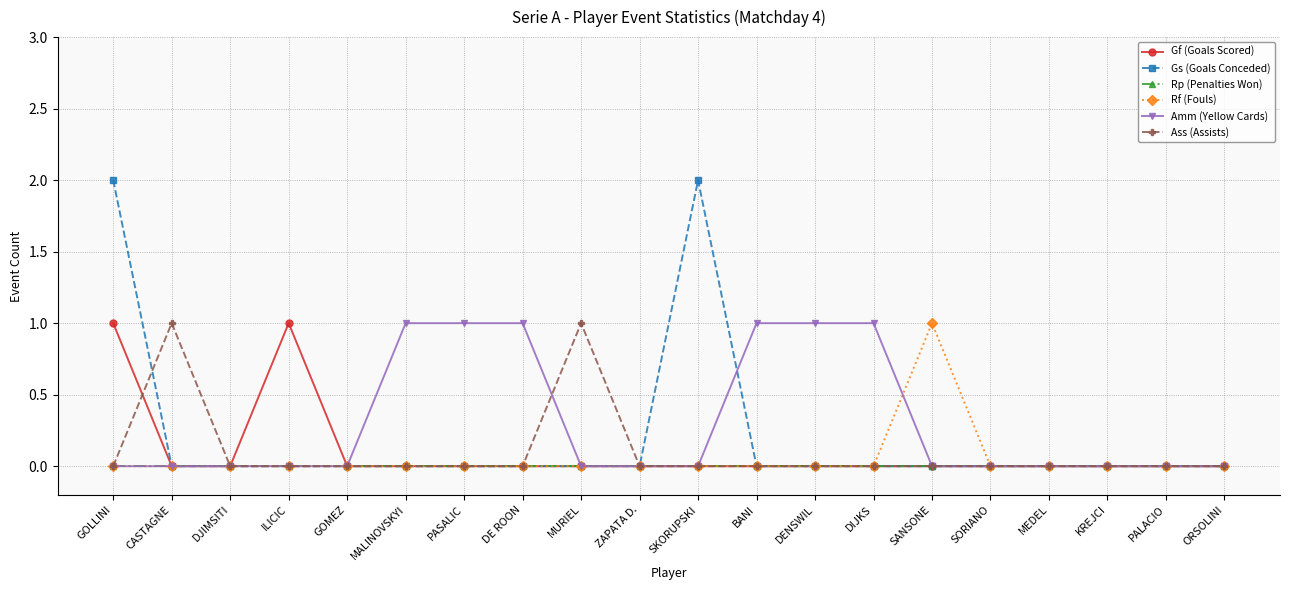

The value of Gf (Goals Scored) at GOMEZ is 1. True or false?

False